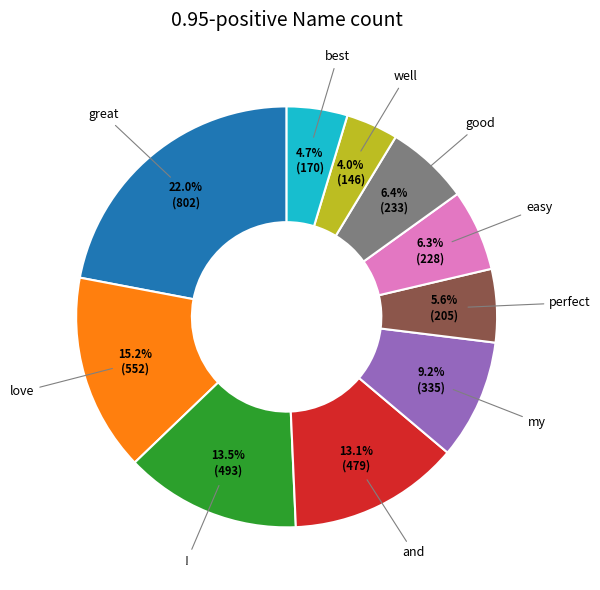

How many slices are in this pie chart?

10